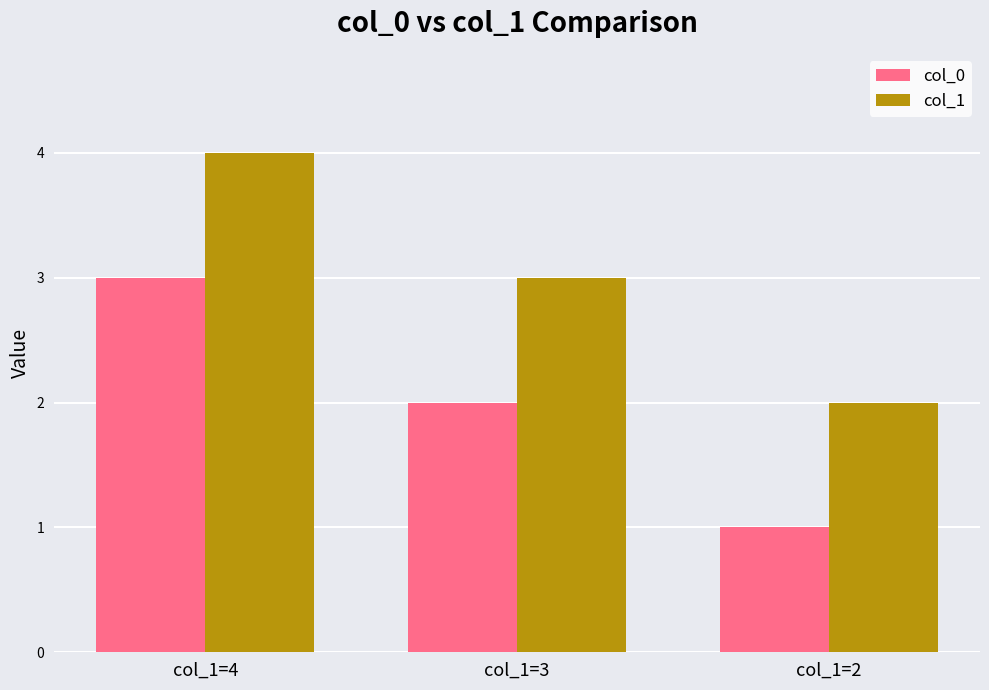

What is the difference between the highest and lowest values at col_1=2?

1